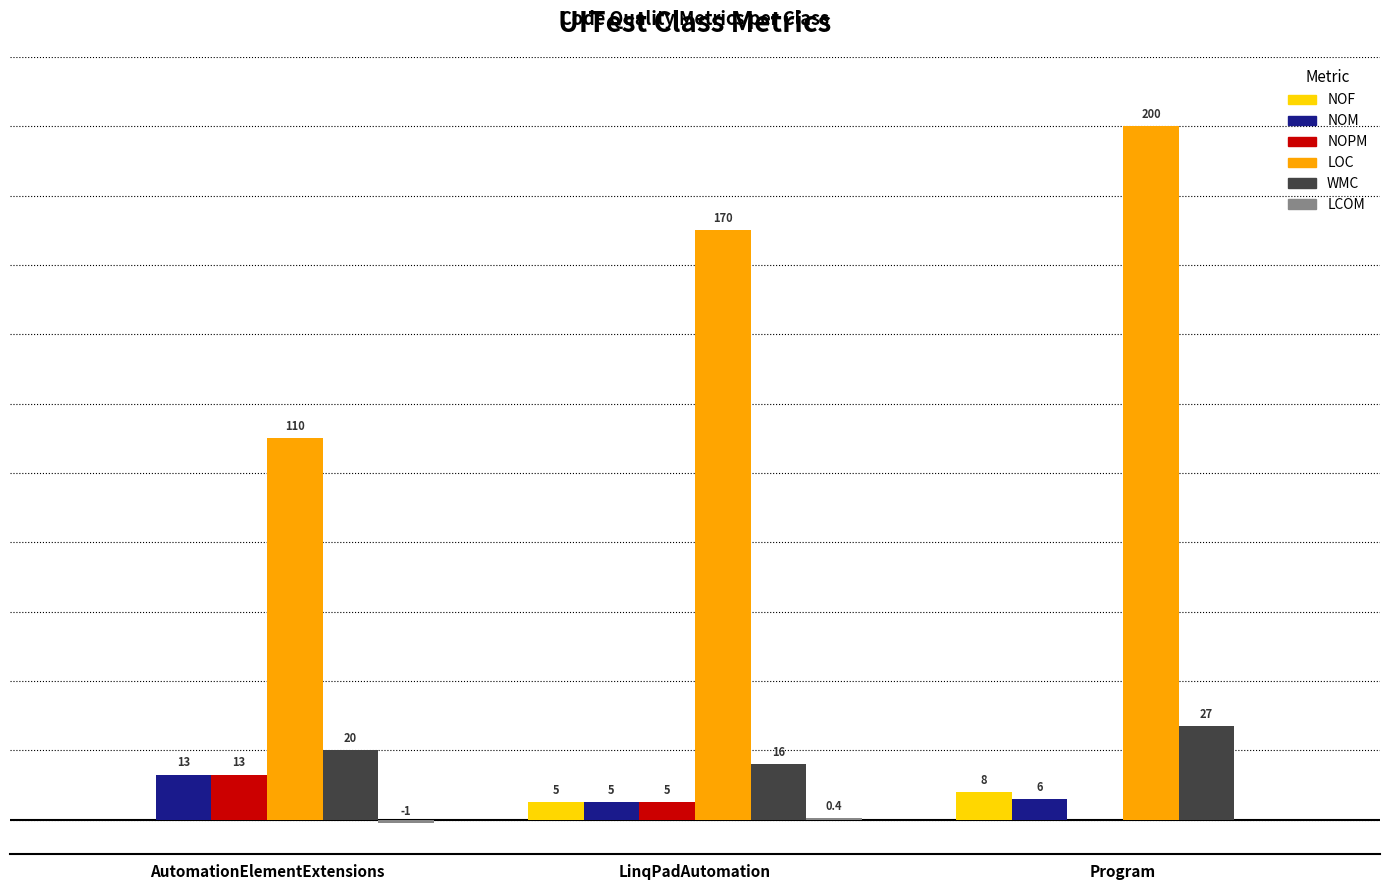

Where is LOC nearest to the value 155?

LinqPadAutomation